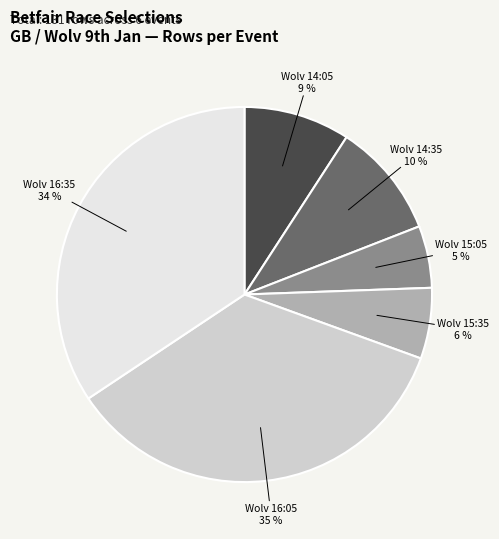

To the nearest percent, what is the difference between the largest and smallest slice percentages?

30%